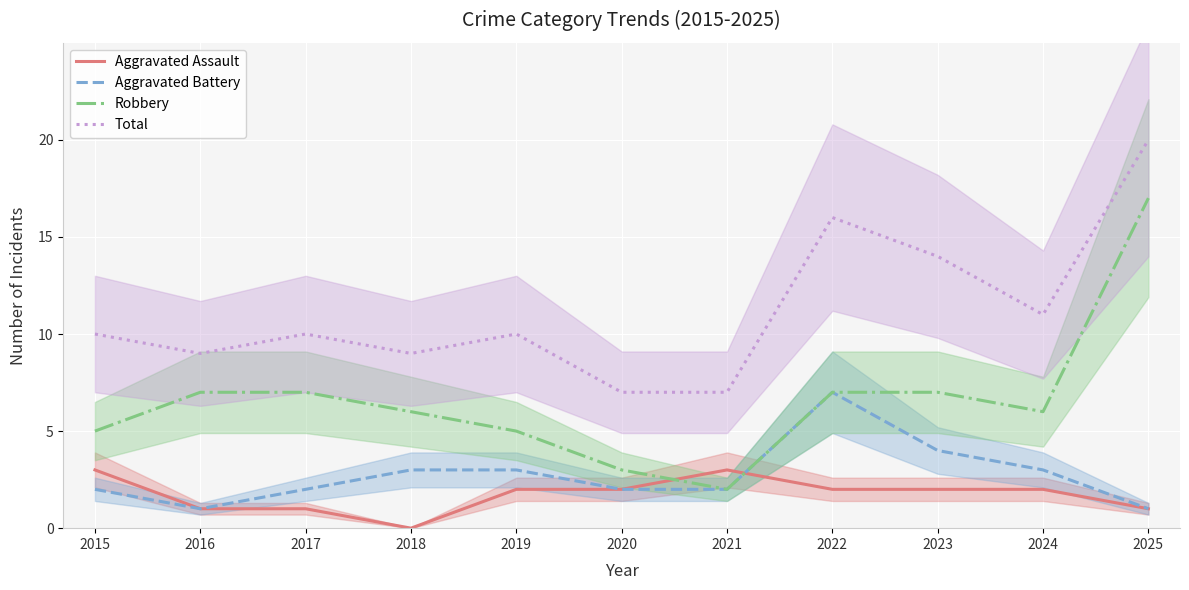

Reading right to left, extract all data points from this chart.

Aggravated Assault: 2025=1	2024=2	2023=2	2022=2	2021=3	2020=2	2019=2	2018=0	2017=1	2016=1	2015=3
Aggravated Battery: 2025=1	2024=3	2023=4	2022=7	2021=2	2020=2	2019=3	2018=3	2017=2	2016=1	2015=2
Robbery: 2025=17	2024=6	2023=7	2022=7	2021=2	2020=3	2019=5	2018=6	2017=7	2016=7	2015=5
Total: 2025=20	2024=11	2023=14	2022=16	2021=7	2020=7	2019=10	2018=9	2017=10	2016=9	2015=10